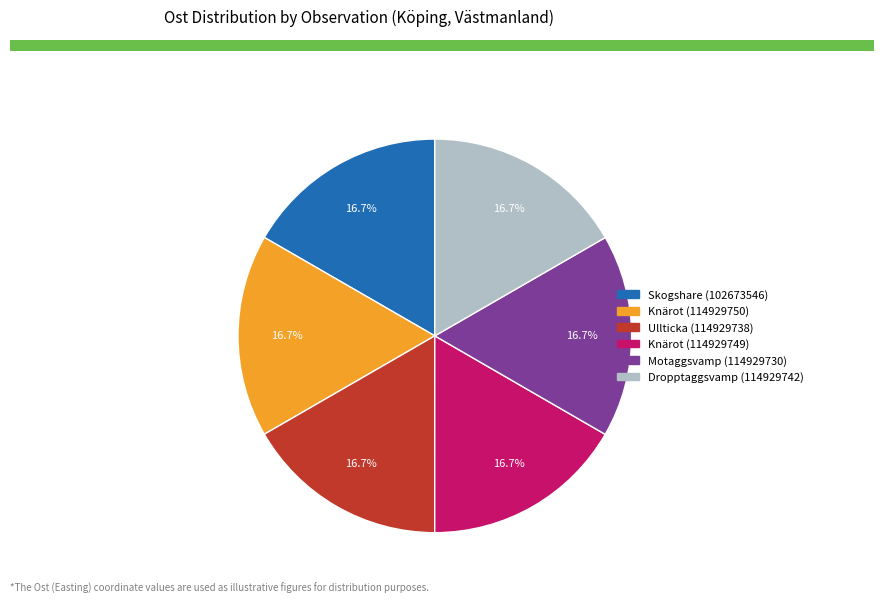

How many segments does this pie chart have?

6